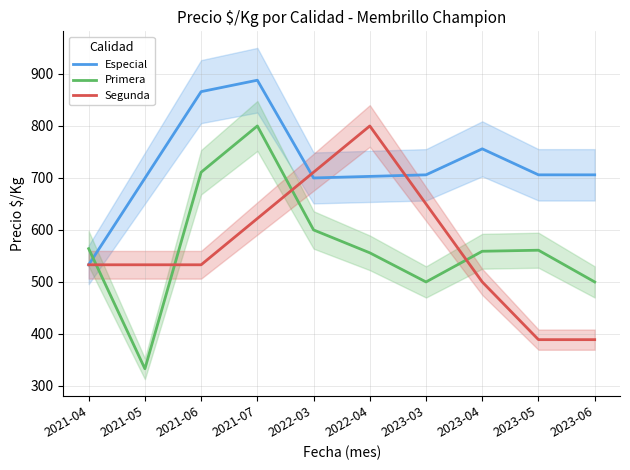

How many data points does each series have?

10